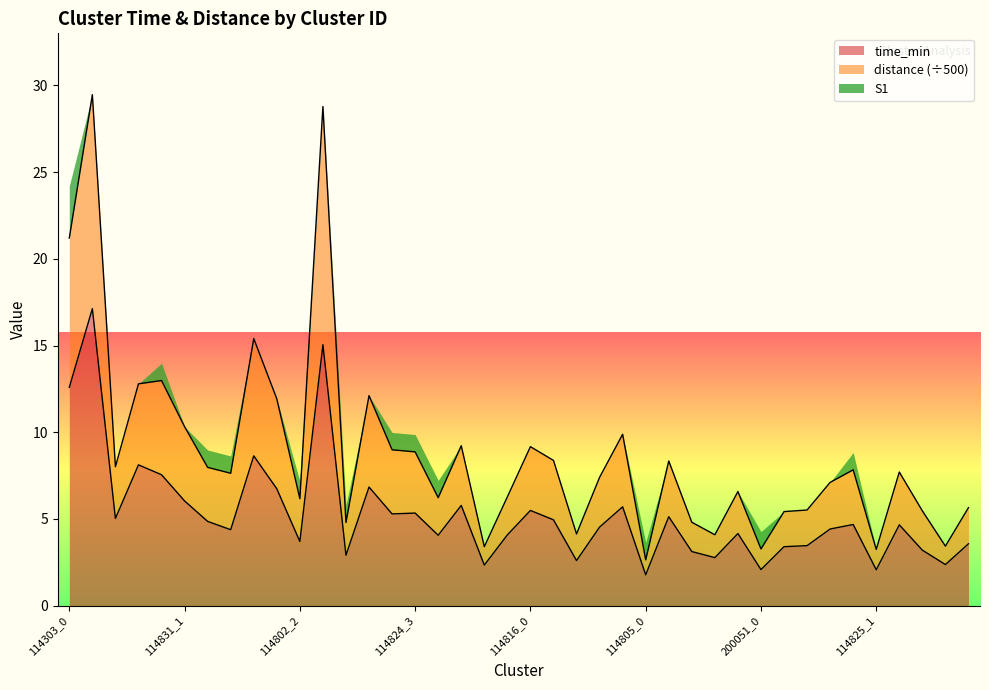

Reading left to right, list all the values displayed in this chart.

time_min: 114303_0=12.6	114303_1=17.1	114303_2=5.0	114303_3=8.1	114831_0=7.5	114831_1=6.0	114831_2=4.9	114831_3=4.4	114802_0=8.6	114802_1=6.7	114802_2=3.7	114802_3=15.1	114824_0=2.9	114824_1=6.8	114824_2=5.3	114824_3=5.3	200144_0=4.1	200144_1=5.8	200144_2=2.3	200144_3=4.1	114816_0=5.5	114816_1=5.0	114816_2=2.6	114816_3=4.5	114816_4=5.7	114805_0=1.8	114805_1=5.1	114805_2=3.1	114805_3=2.8	114805_4=4.2	200051_0=2.1	200051_1=3.4	200051_2=3.5	200051_3=4.4	114825_0=4.7	114825_1=2.1	114825_2=4.7	114825_3=3.2	114817_0=2.4	114817_1=3.6
distance: 114303_0=21.2	114303_1=29.5	114303_2=8.0	114303_3=12.8	114831_0=13.0	114831_1=10.3	114831_2=8.0	114831_3=7.6	114802_0=15.4	114802_1=11.9	114802_2=6.2	114802_3=28.8	114824_0=4.8	114824_1=12.1	114824_2=9.0	114824_3=8.9	200144_0=6.2	200144_1=9.2	200144_2=3.4	200144_3=6.3	114816_0=9.2	114816_1=8.4	114816_2=4.1	114816_3=7.4	114816_4=9.9	114805_0=2.6	114805_1=8.3	114805_2=4.8	114805_3=4.1	114805_4=6.6	200051_0=3.3	200051_1=5.4	200051_2=5.5	200051_3=7.1	114825_0=7.8	114825_1=3.2	114825_2=7.7	114825_3=5.5	114817_0=3.4	114817_1=5.7